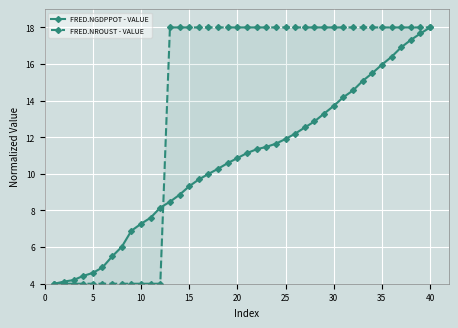

List the series in order of their overall mean, lowest first.

FRED.NGDPPOT - VALUE, FRED.NROUST - VALUE